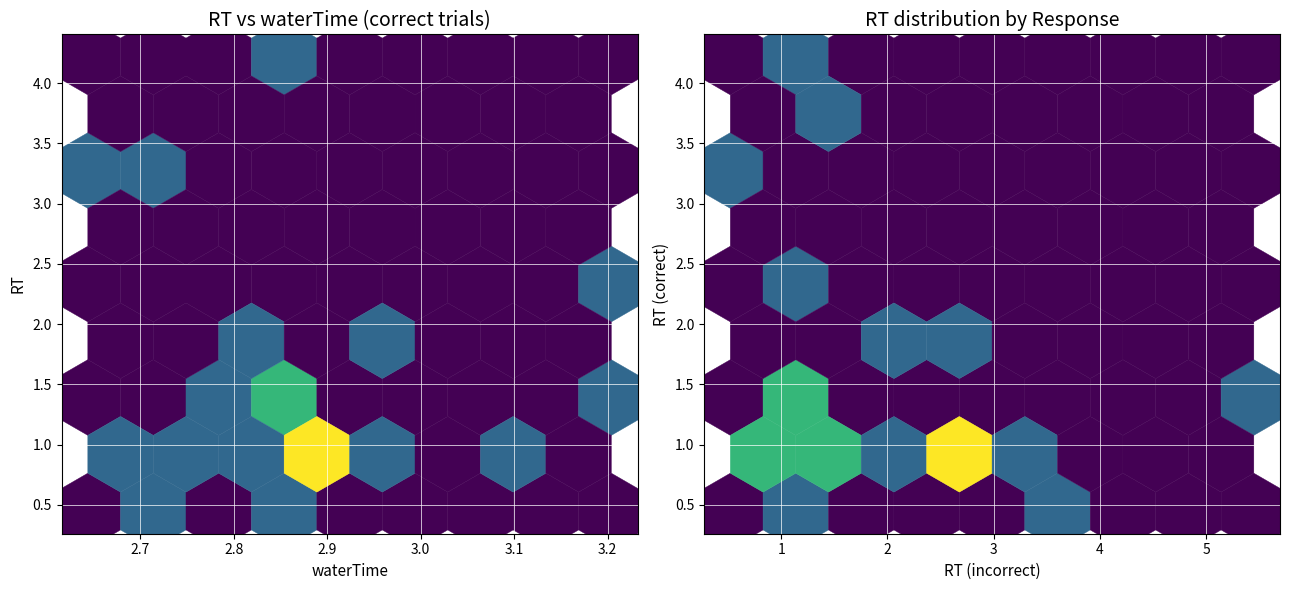

Reading right to left, transcribe all the data shown in this chart.

correct_RT: 0.8	1.3	0.9	1.5	1.2	1.0	2.1	3.0	0.4	2.0	3.5	0.7	0.8	1.1	1.1	4.2	0.8	1.0	1.8	1.2
correct_waterTime: 2.7	2.9	3.0	2.8	2.8	2.9	3.2	2.6	2.7	2.8	2.7	2.7	2.8	2.9	3.1	2.8	2.9	2.9	3.0	3.2
incorrect_RT: 2.9	0.9	1.4	1.0	2.7	2.4	1.0	0.5	3.4	1.9	1.4	2.0	0.8	0.8	1.5	0.9	1.2	3.1	2.7	5.4